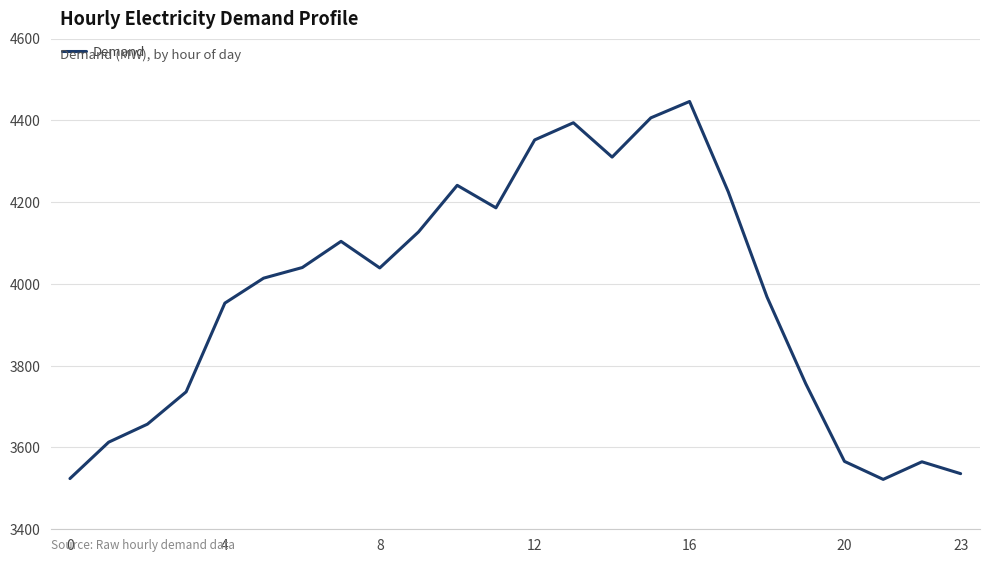

What is the greatest value displayed?

4446